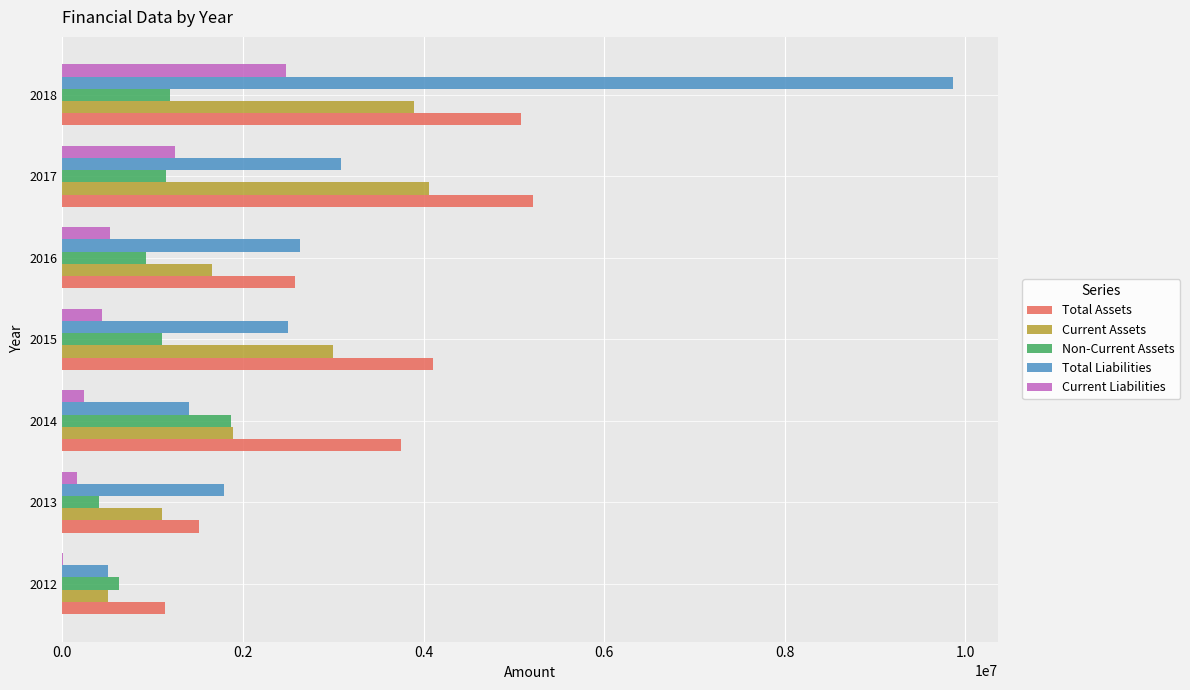

What is the highest value of the Total Liabilities series?

9863577